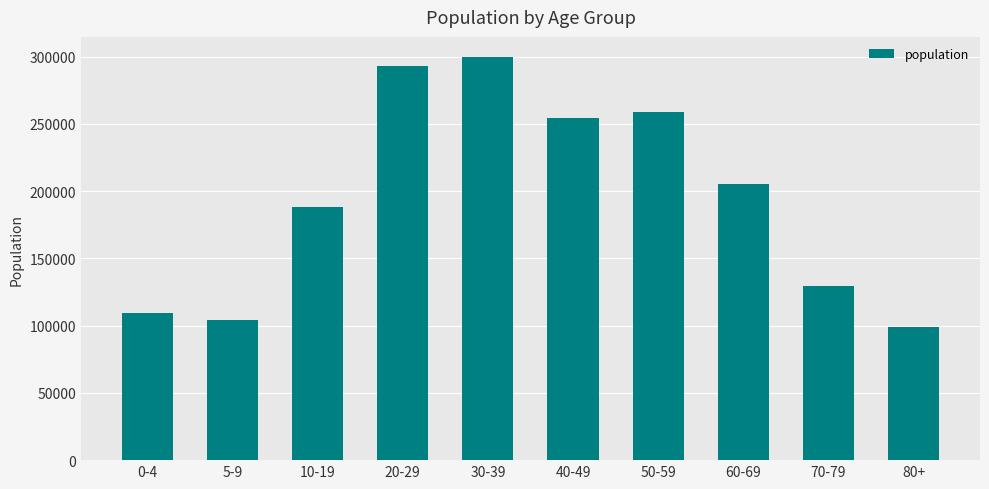

Approximately how many times larger is the value at 30-39 compared to 10-19?

1.6